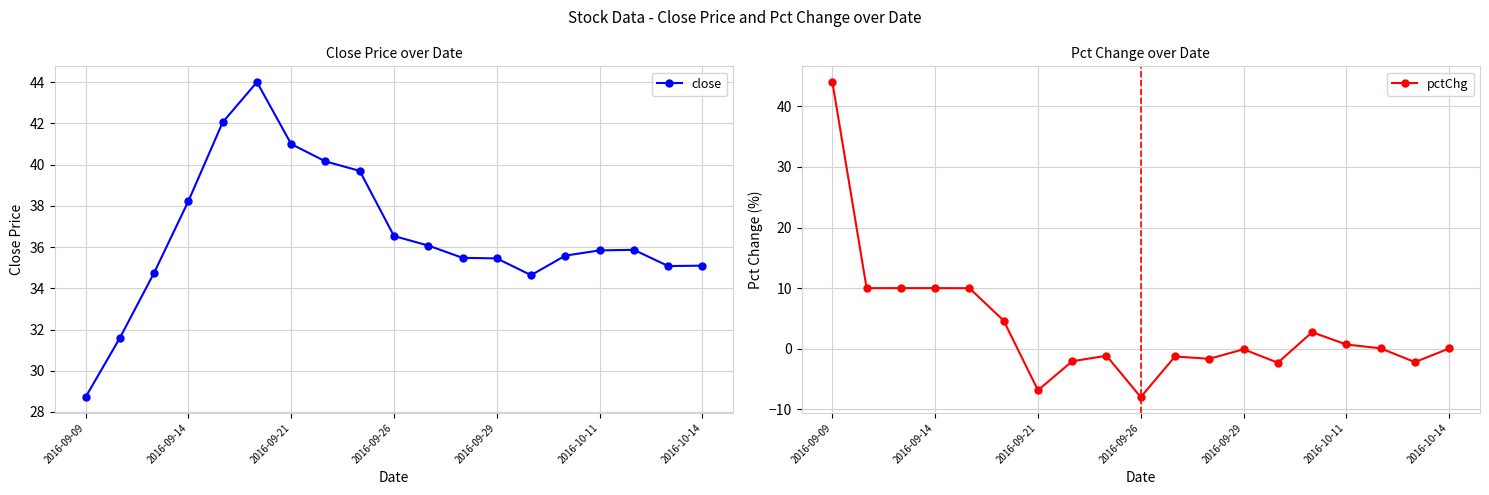

What is the value of the pctChg point at the 18th from the left?

-2.2